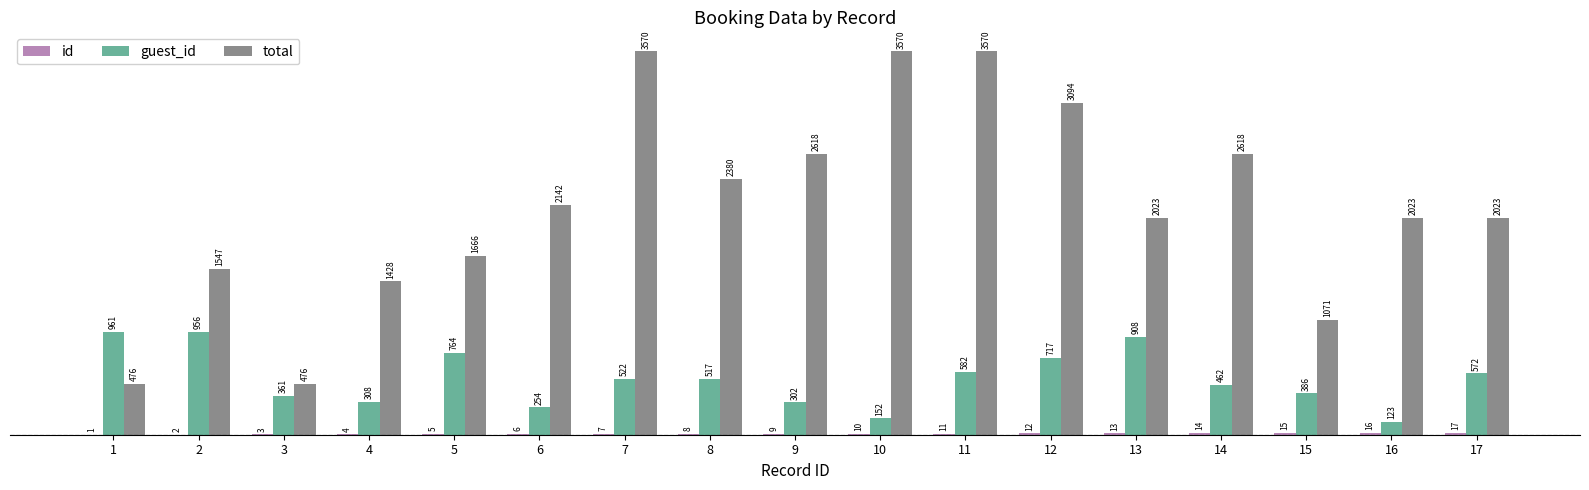

True or false: total has a value of 1594 at 14.

False